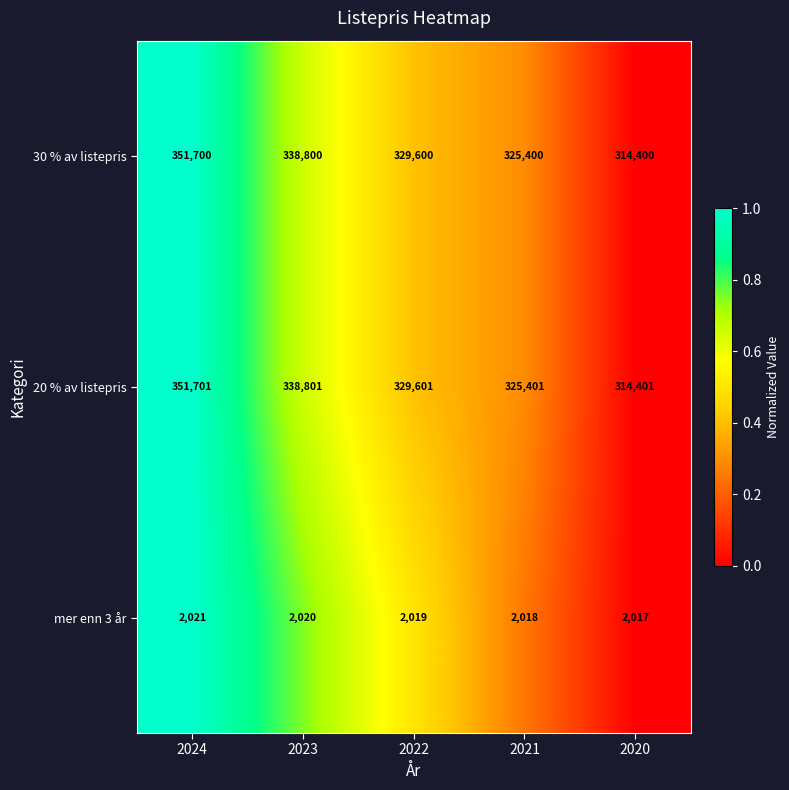

How many series are shown in this chart?

3